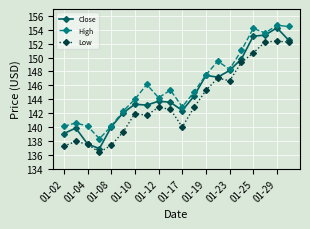

How many lines are shown in the chart?

3